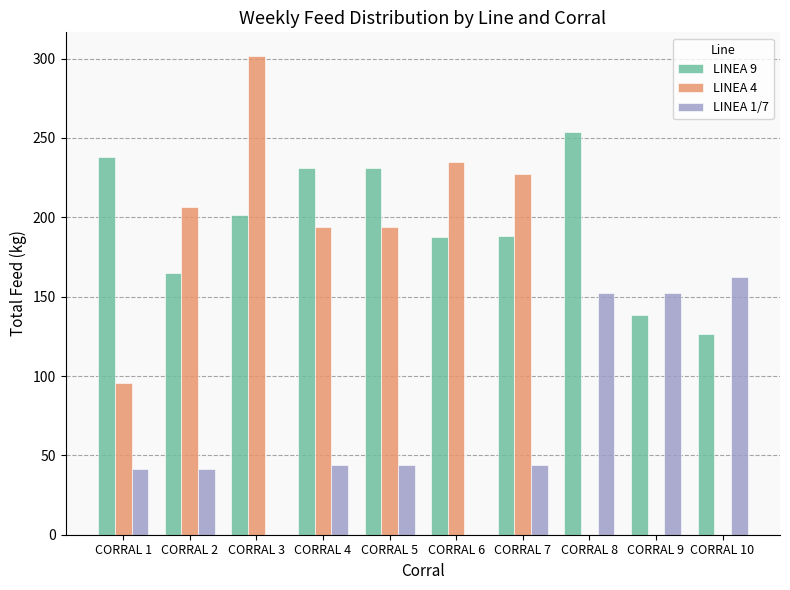

The LINEA 1/7 series shows 69.6 at CORRAL 7. True or false?

False